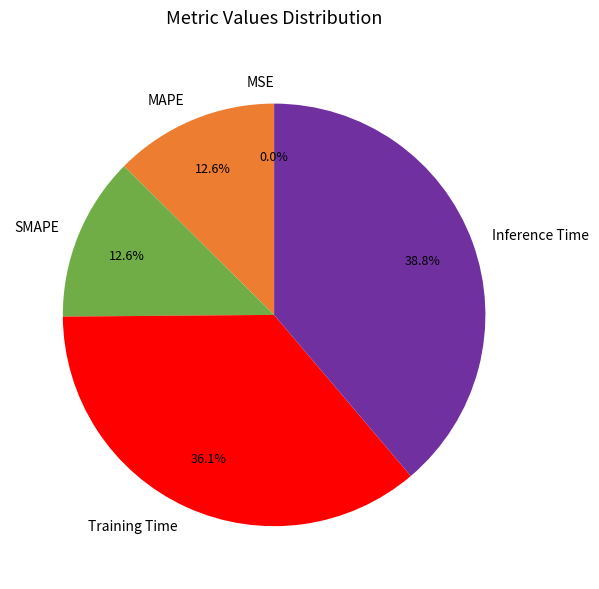

Does Training Time account for over 50% of the chart?

No